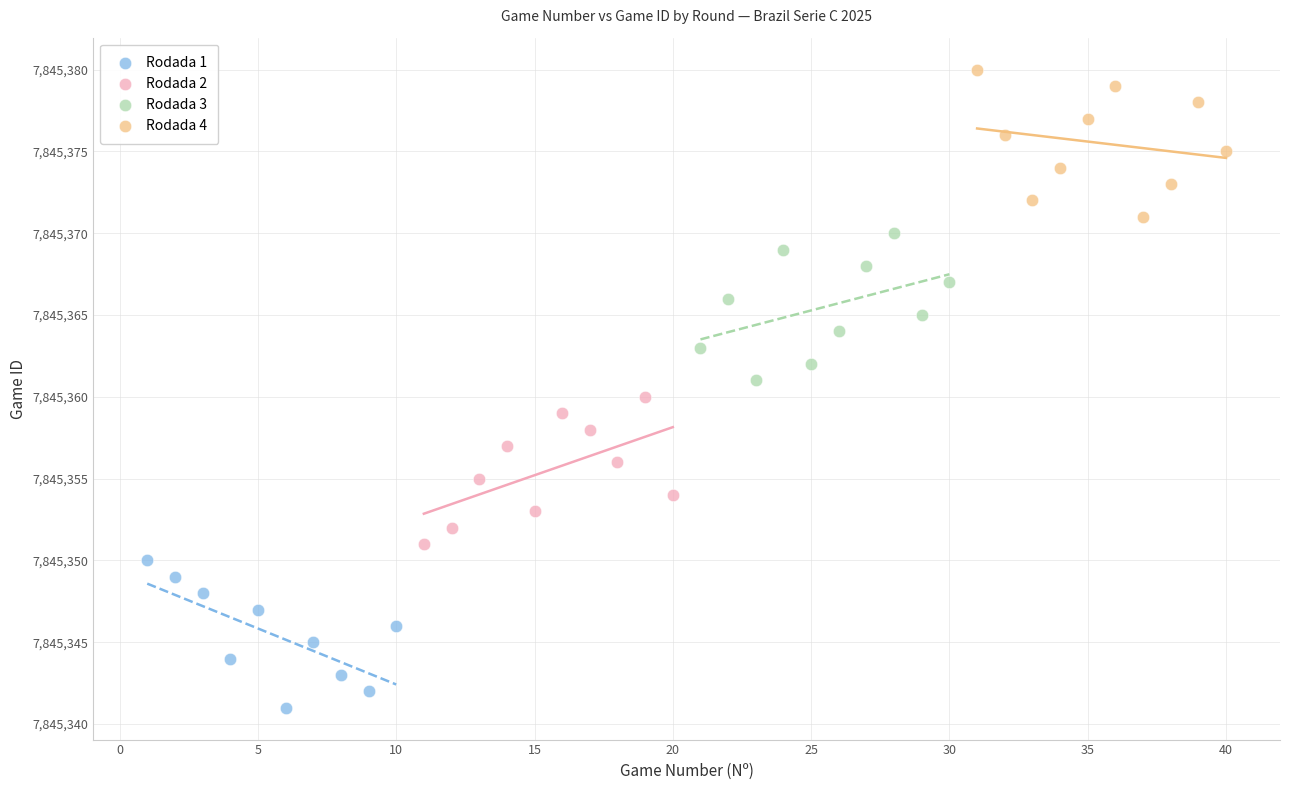

Which series contains the highest Y value?

Rodada 4